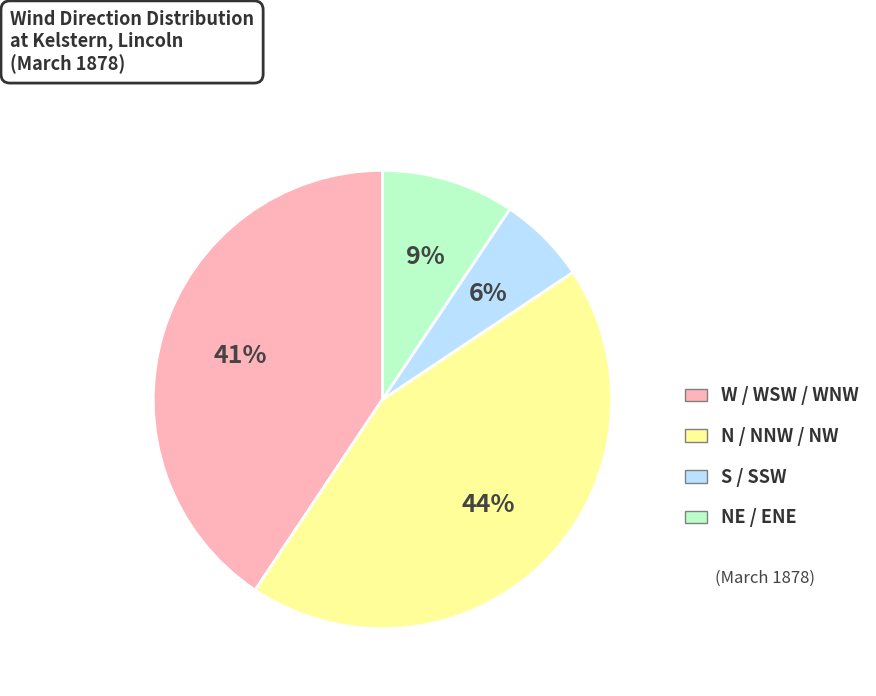

To the nearest percent, what portion does W / WSW / WNW represent?

41%